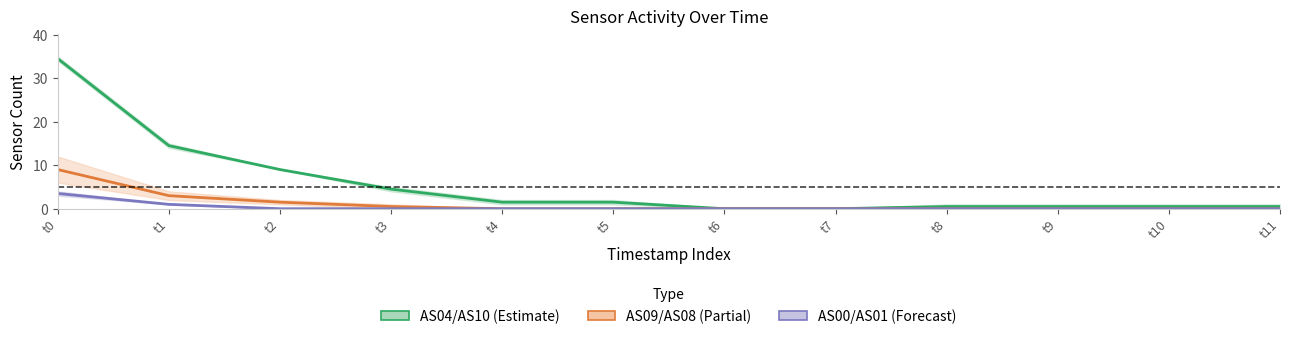

Reading left to right, what are all the values shown in this chart?

AS04/AS10 (center): 34.5	14.5	9.0	4.5	1.5	1.5	0.0	0.0	0.5	0.5	0.5	0.5
AS09/AS08 (center): 9.0	3.0	1.5	0.5	0.0	0.0	0.0	0.0	0.0	0.0	0.0	0.0
AS00/AS01 (center): 3.5	1.0	0.0	0.0	0.0	0.0	0.0	0.0	0.0	0.0	0.0	0.0